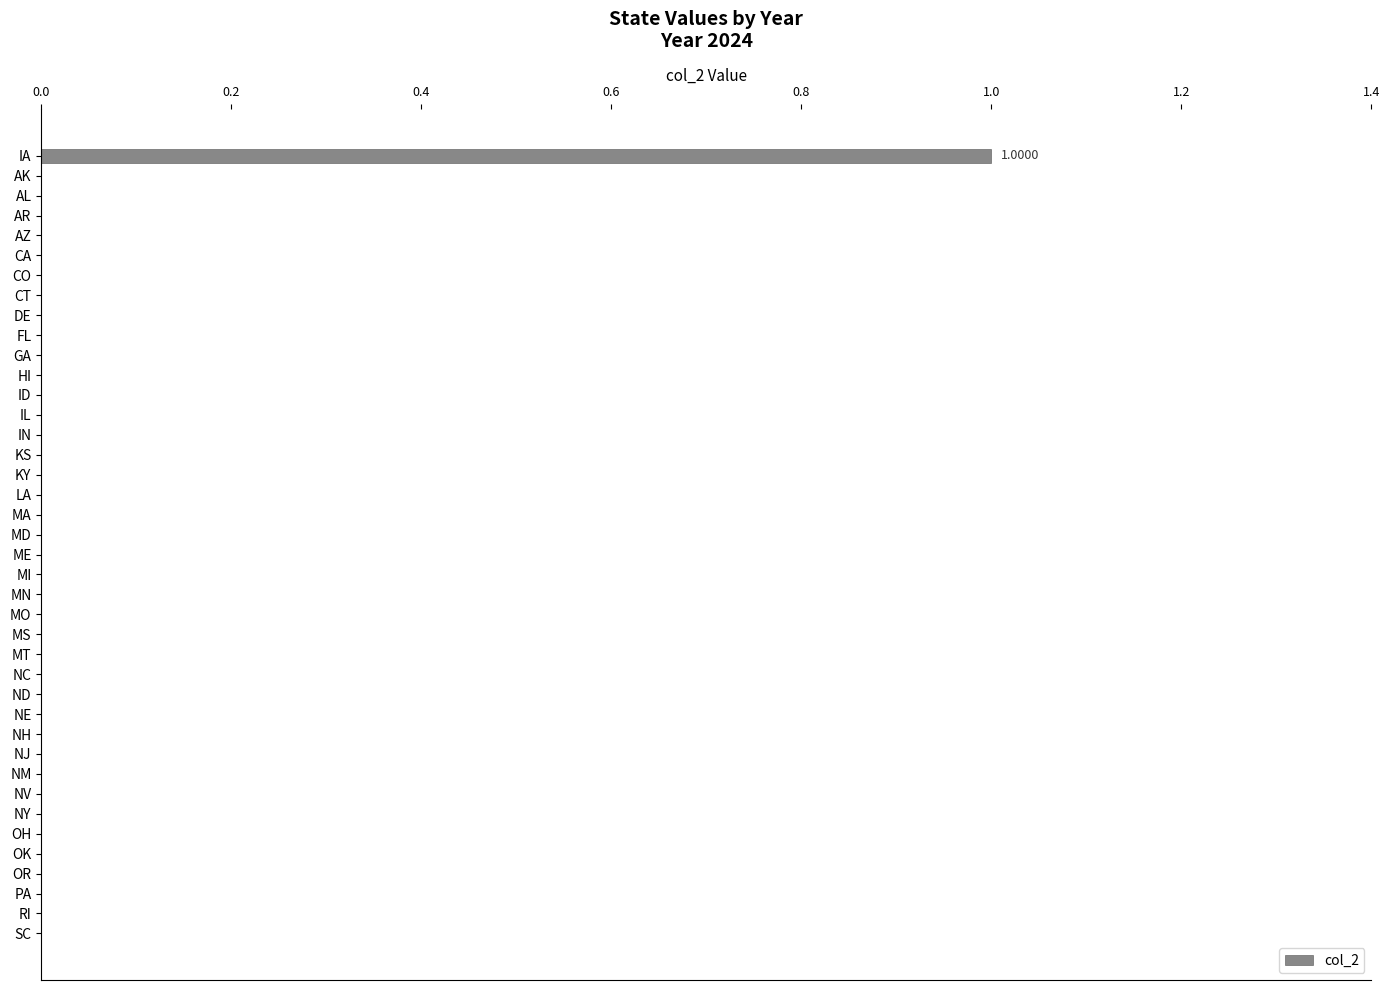

At which category does the chart reach its peak across all series?

IA